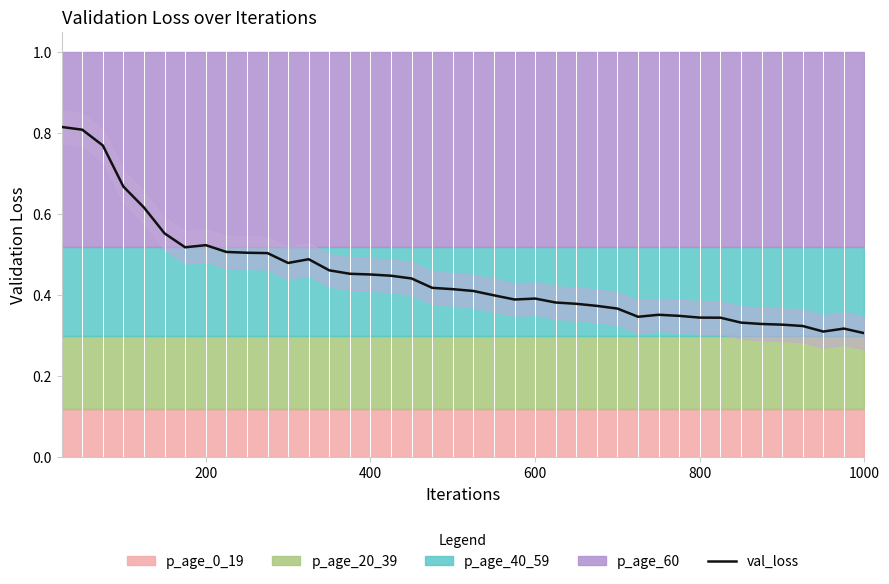

How many categories are shown in the chart?

40